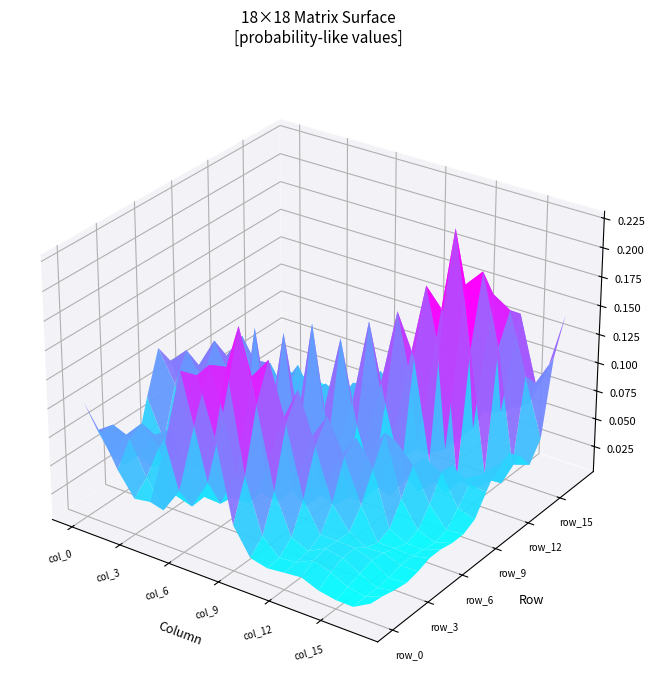

Rank the categories by row_10 value from lowest to highest.

0, 7, 13, 1, 8, 6, 12, 14, 17, 16, 2, 15, 5, 9, 3, 11, 4, 10